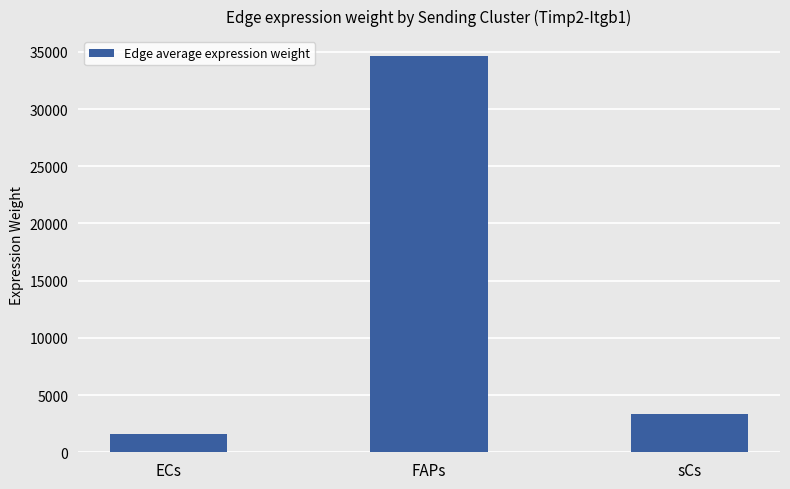

What is the change in value from ECs to FAPs?

+33061.1